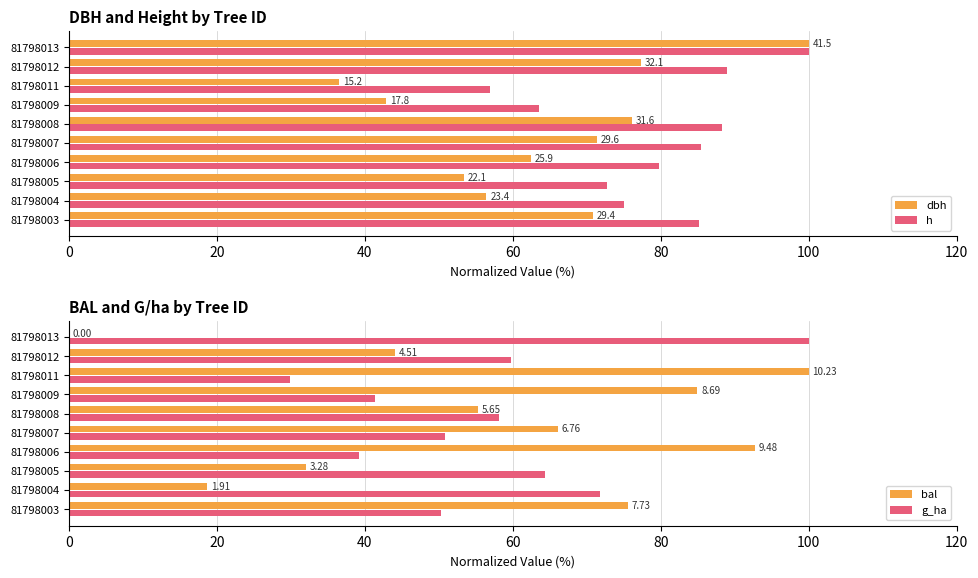

Which series has the largest total across all categories?

h